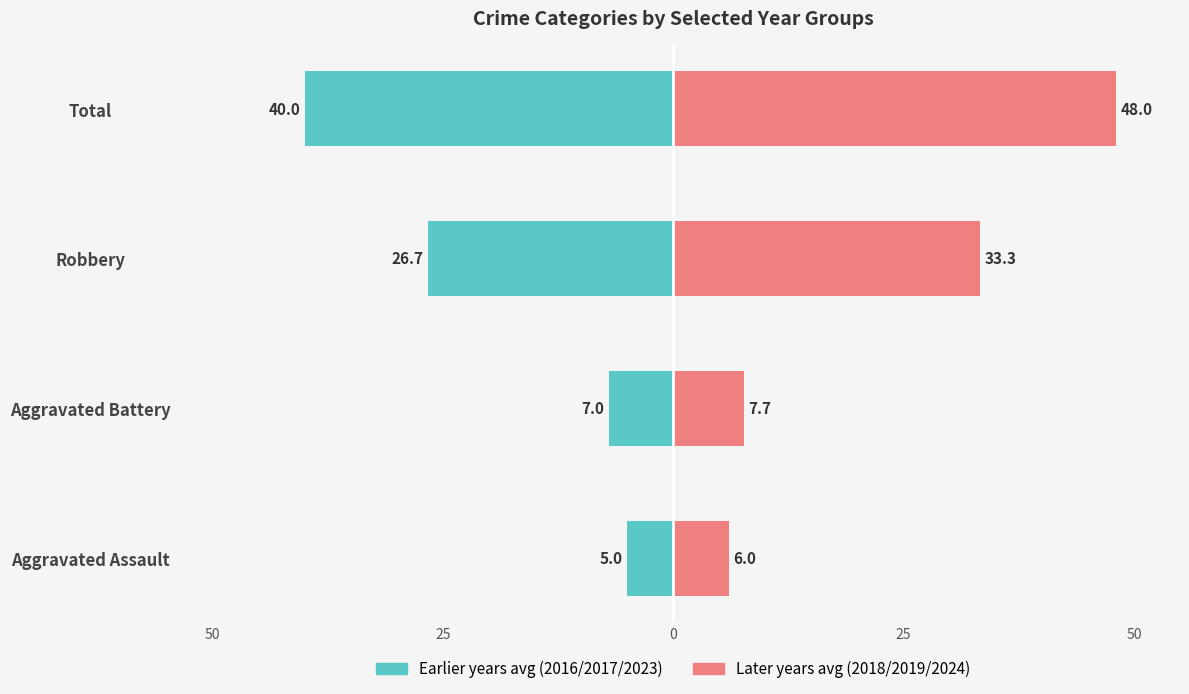

What is the sum of all Earlier years avg (2016/2017/2023) values?

-78.7